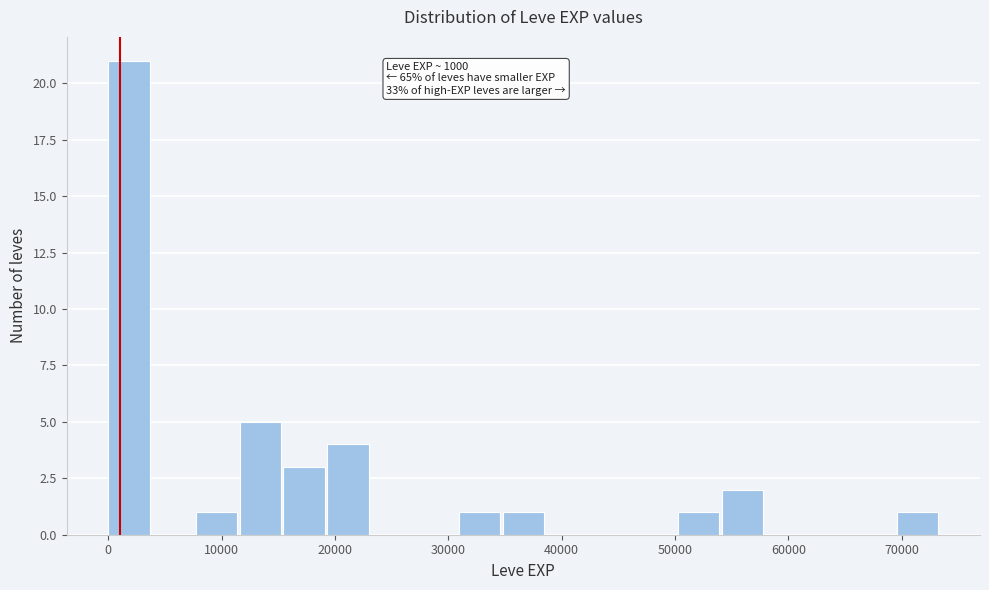

Around what value on the x-axis is the tallest bar? Give the approximate position of its centre, as read against the axis.

2000